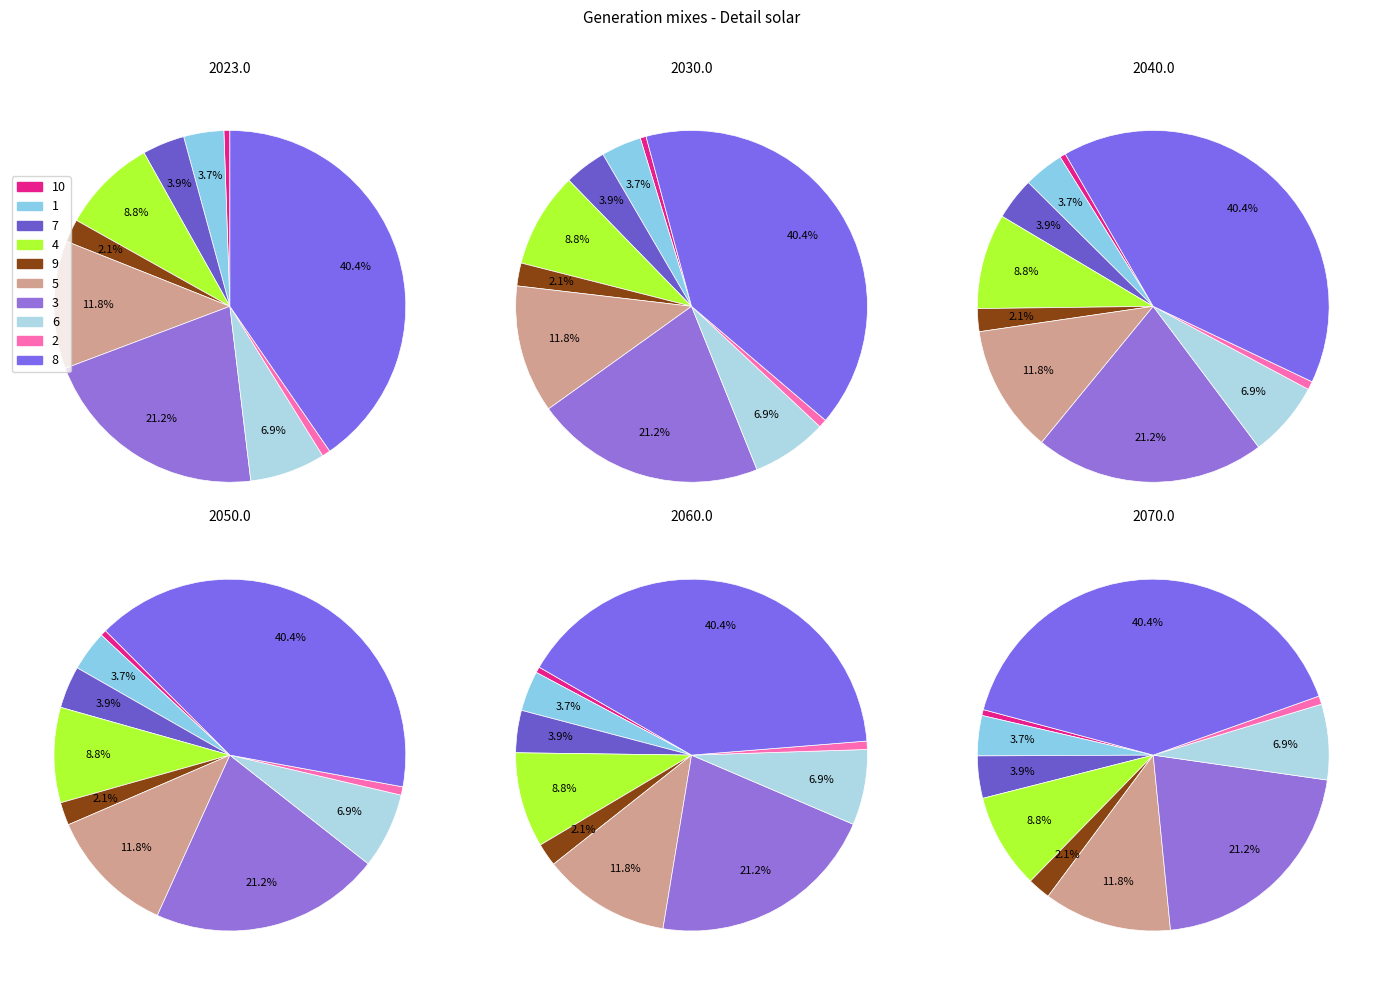

Does 4 account for over 50% of the chart?

No